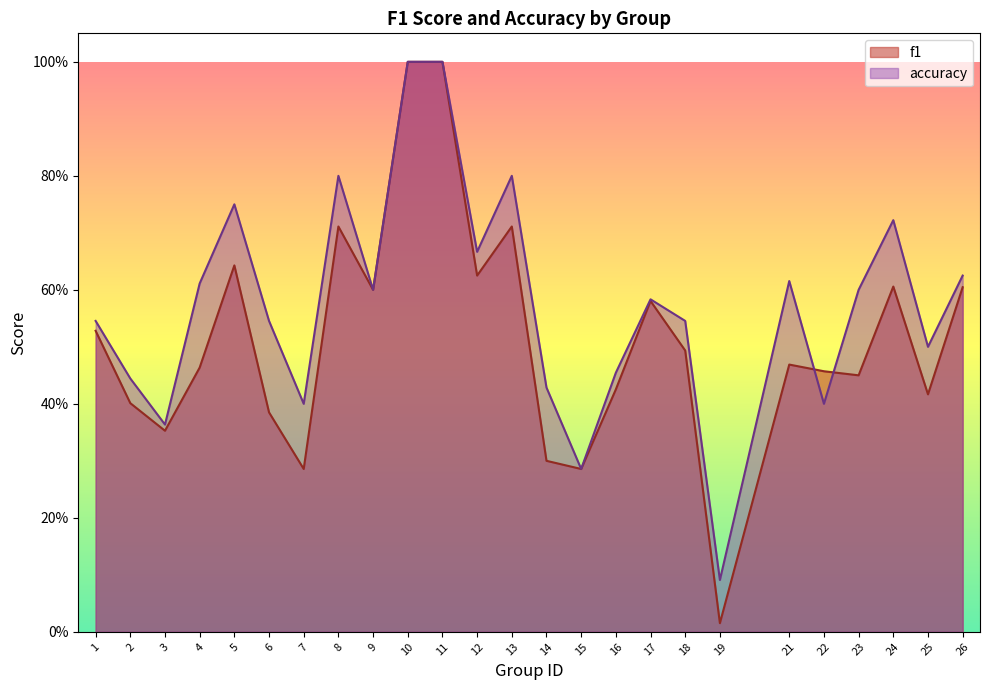

Which series has the largest range (max minus min)?

f1